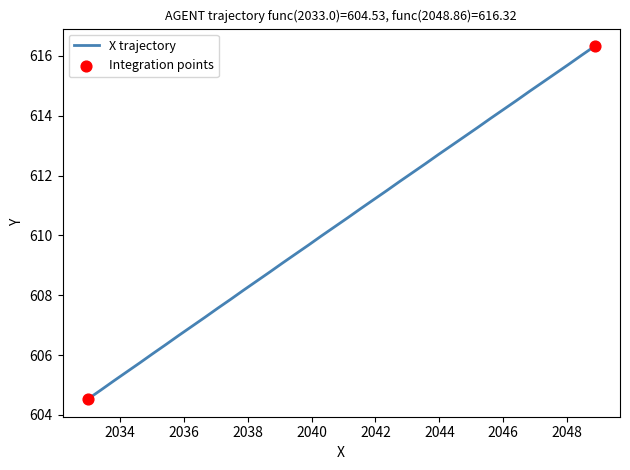

What is the maximum value shown in the chart?

616.3